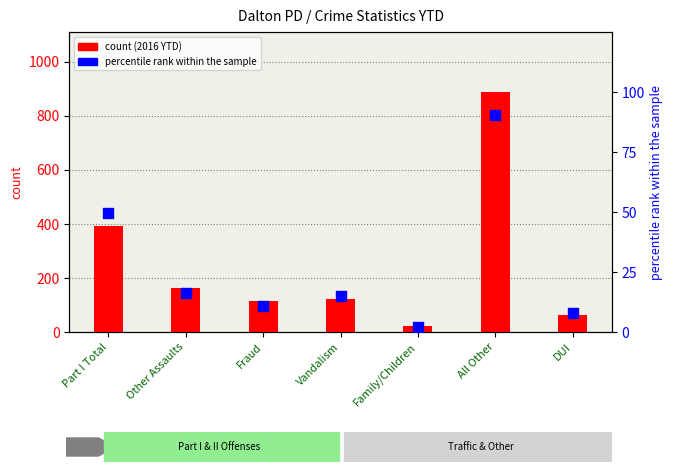

At how many categories does at least one series exceed 120?

4